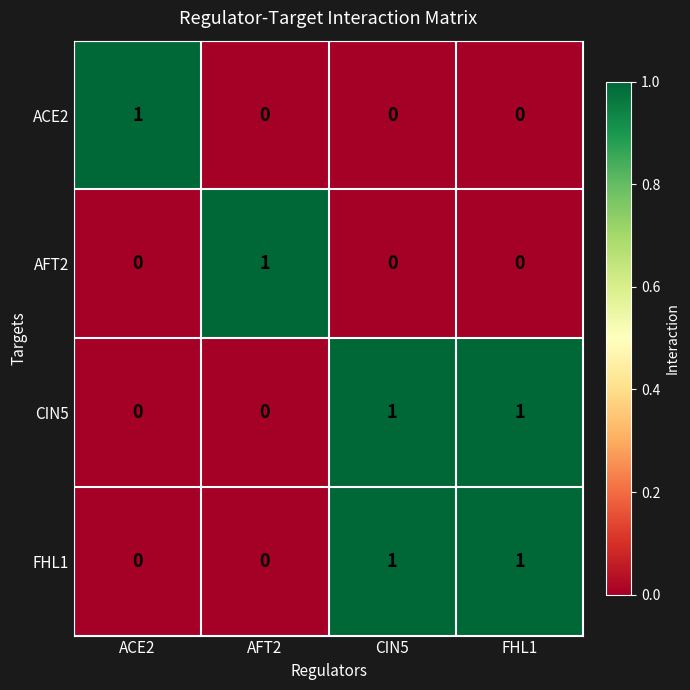

True or false: AFT2 has a value of 0 at CIN5.

True